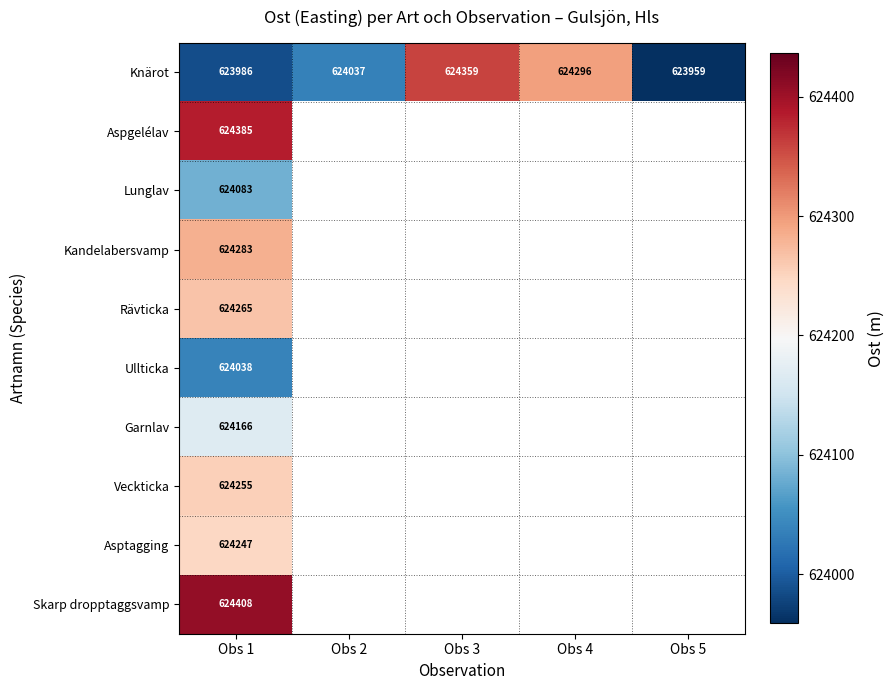

What is the difference between the Knärot values at Obs 4 and Obs 5?

337